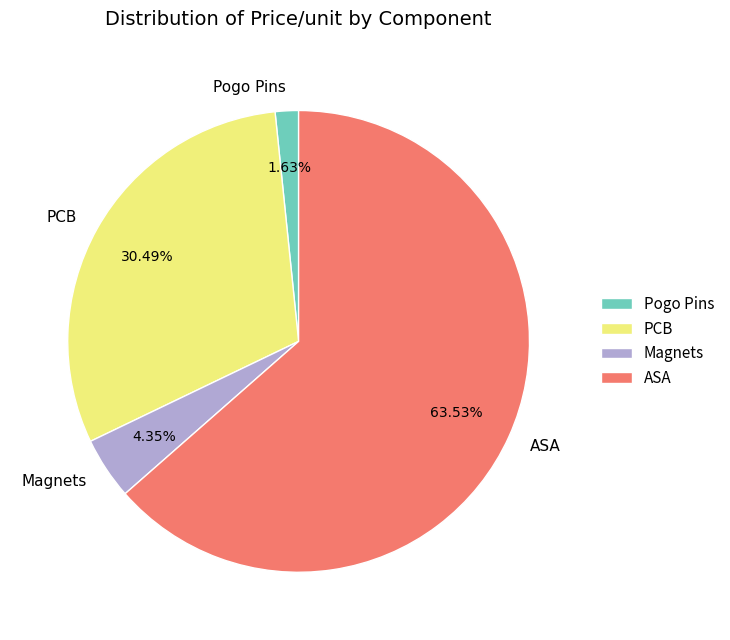

Approximately how many times larger is the value at ASA compared to Magnets?

14.6